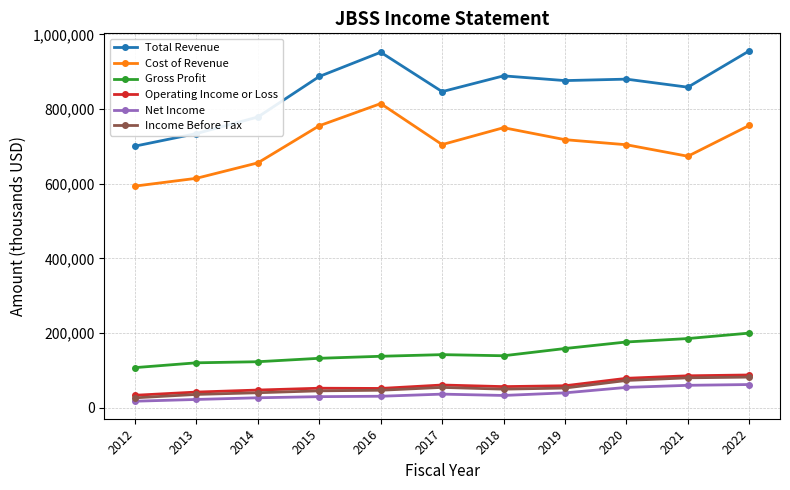

Read the Total Revenue value at 2016, to the nearest 10.

952100